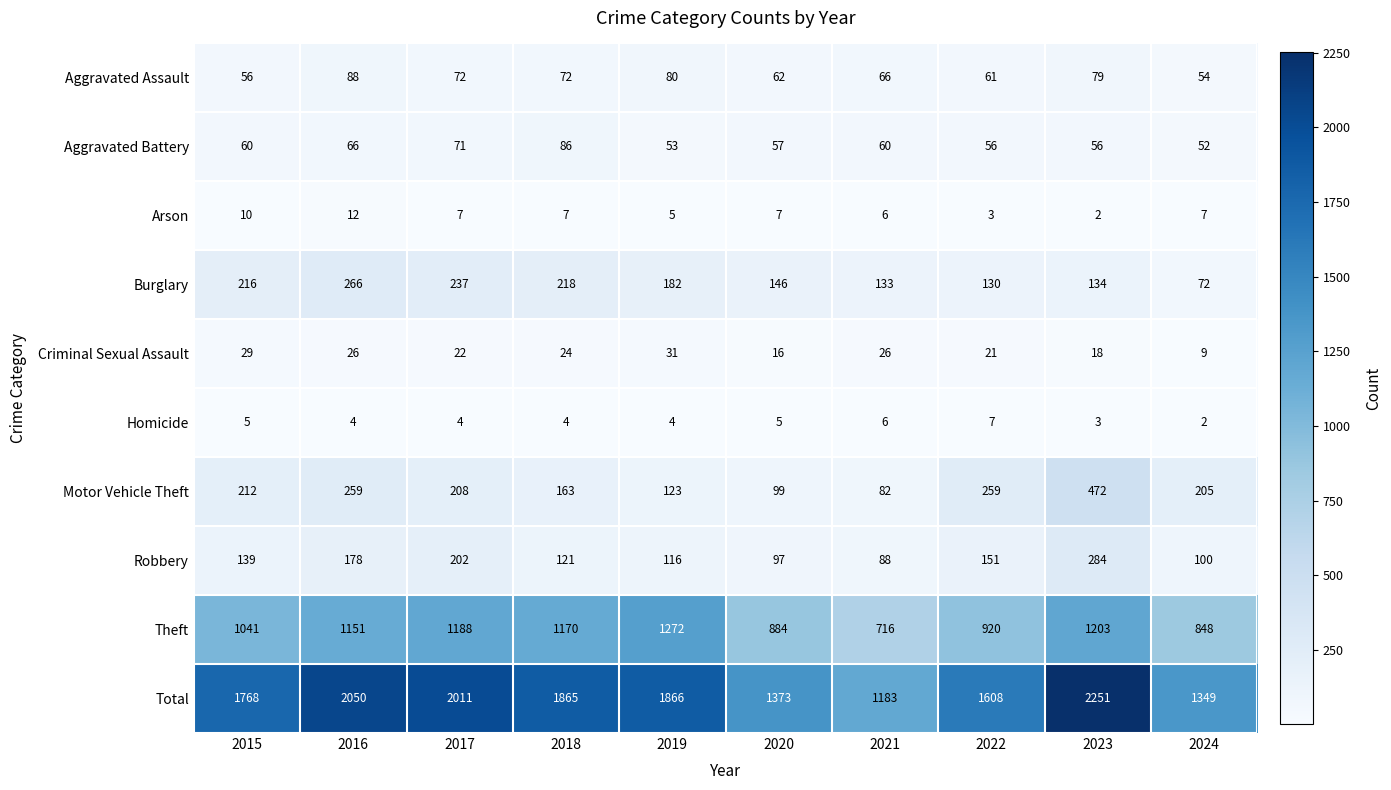

Rank the series at 2017 from highest to lowest value.

Total, Theft, Burglary, Motor Vehicle Theft, Robbery, Aggravated Assault, Aggravated Battery, Criminal Sexual Assault, Arson, Homicide